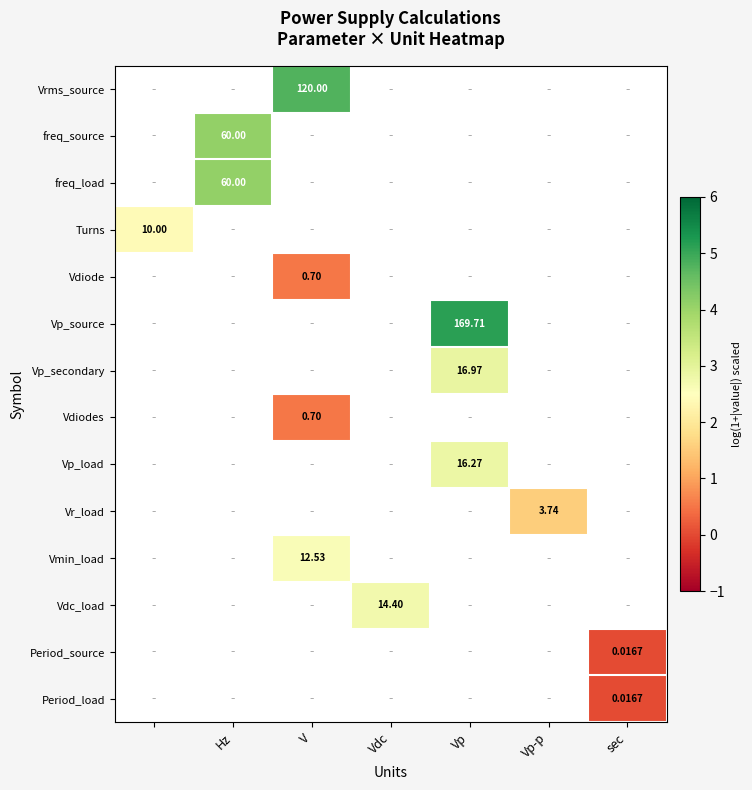

Between Vp-p and Vdc, which is larger?

Vdc